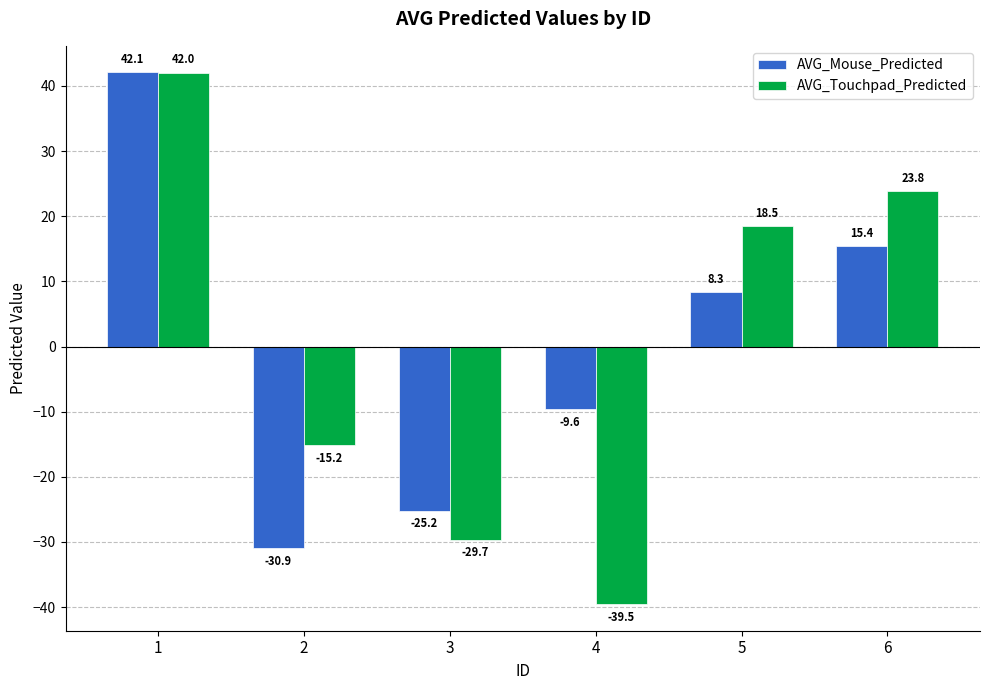

Reading right to left, extract all data points from this chart.

AVG_Mouse_Predicted: 15.4	8.3	-9.6	-25.2	-30.9	42.1
AVG_Touchpad_Predicted: 23.8	18.5	-39.5	-29.7	-15.2	42.0